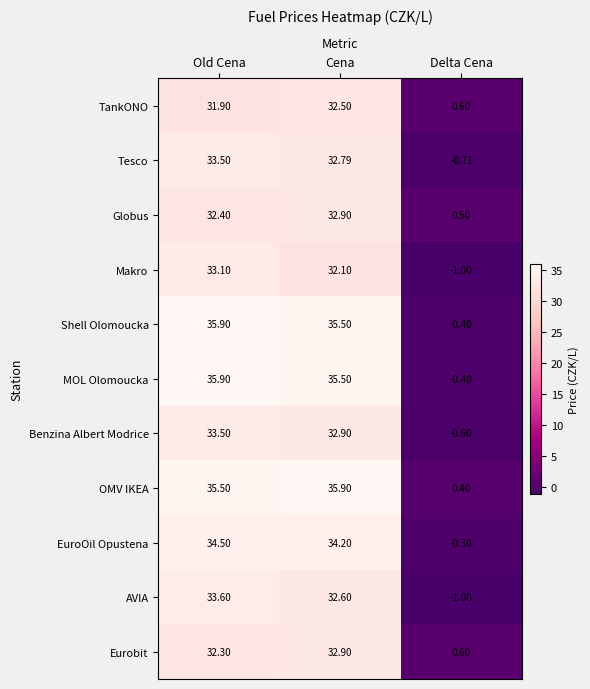

How many data points does each series have?

3